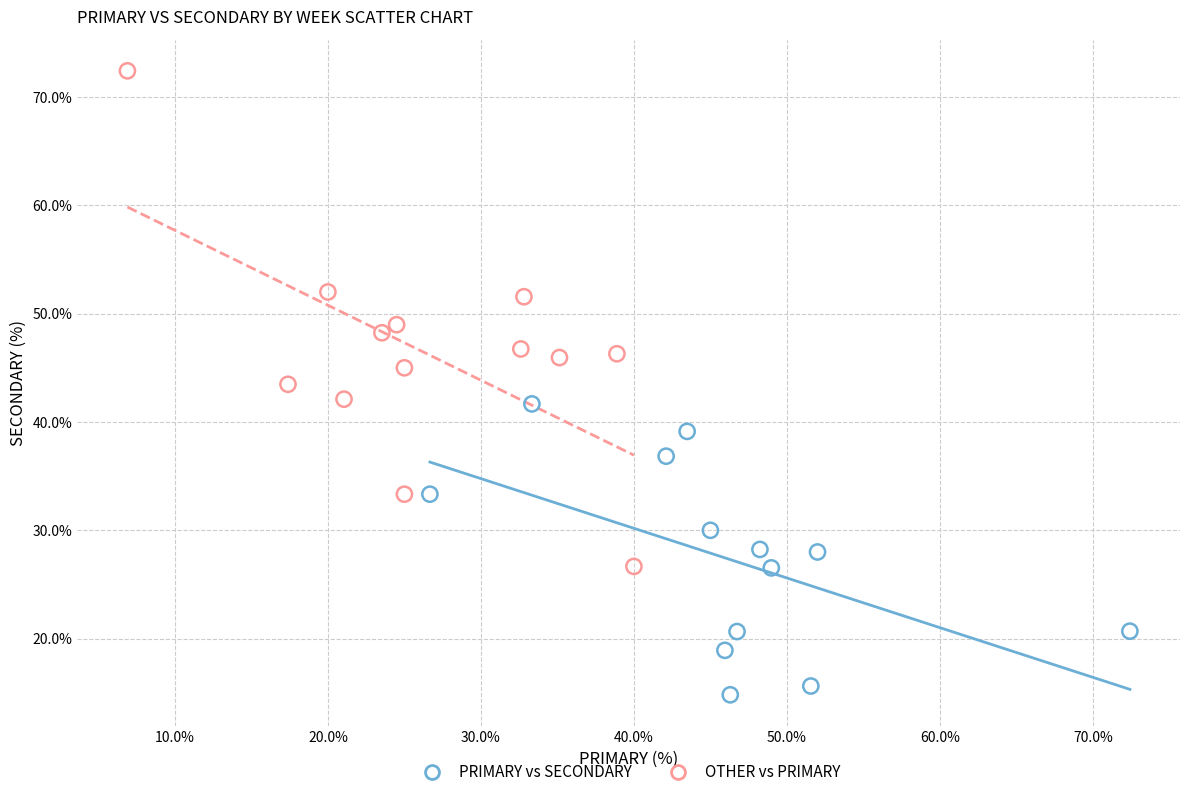

Which series contains the highest Y value?

OTHER vs PRIMARY